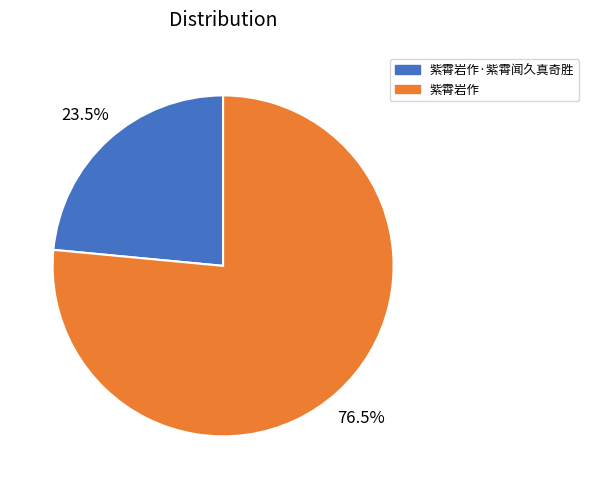

Rank the categories by value from lowest to highest.

紫霄岩作·紫霄闻久真奇胜, 紫霄岩作